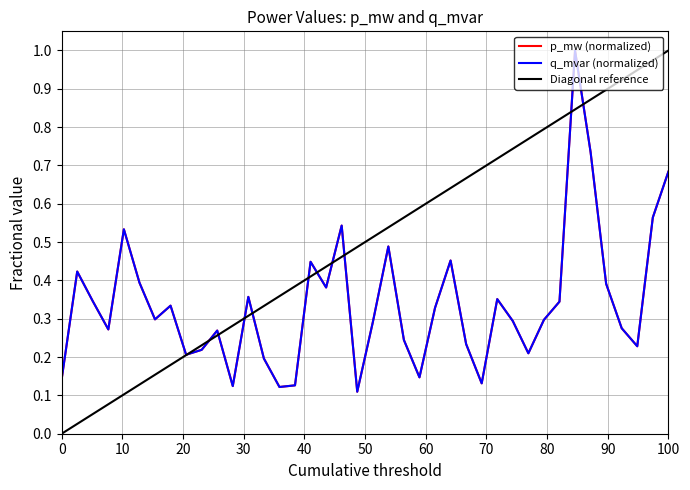

Which series has the widest spread of values?

p_mw